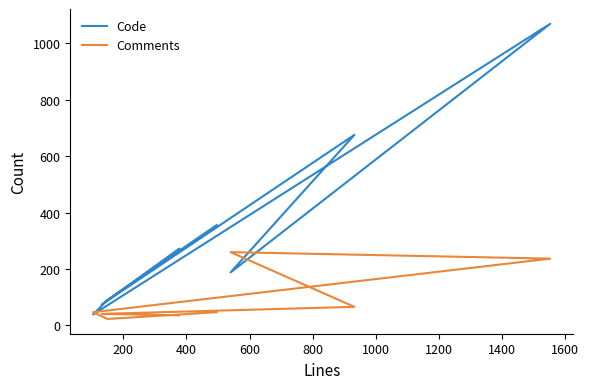

At 200, list the series in order from smallest to largest.

Comments, Code